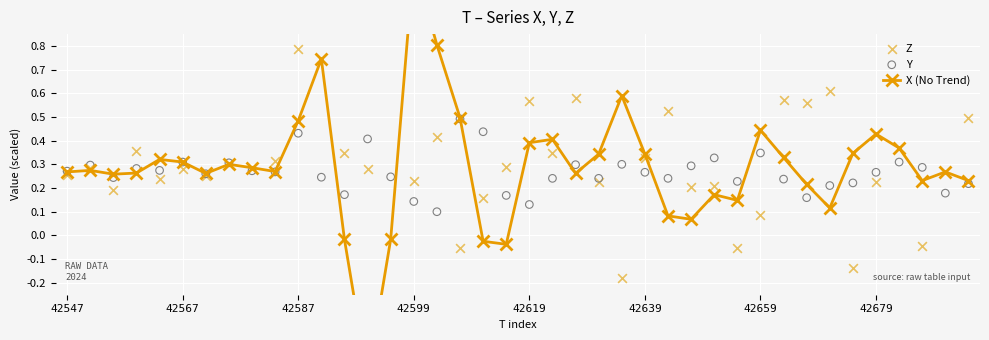

What are all the series names shown in the legend?

X (No Trend), Z, Y